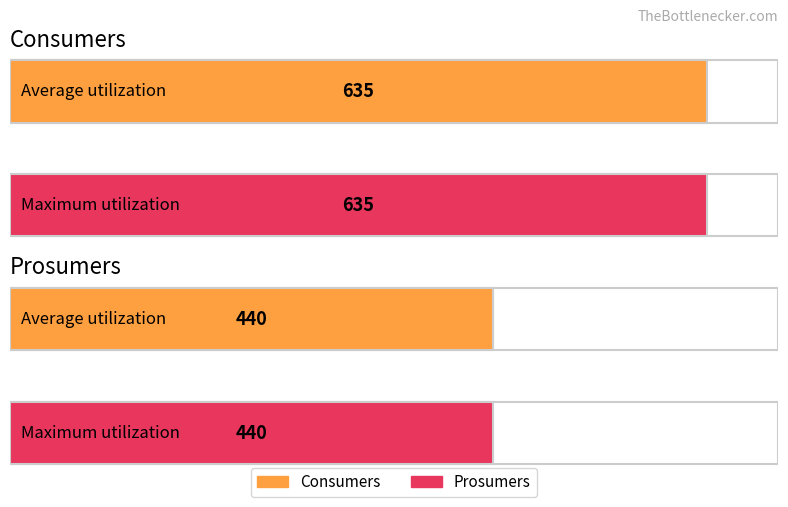

The Prosumers series shows 308 at 12. True or false?

False